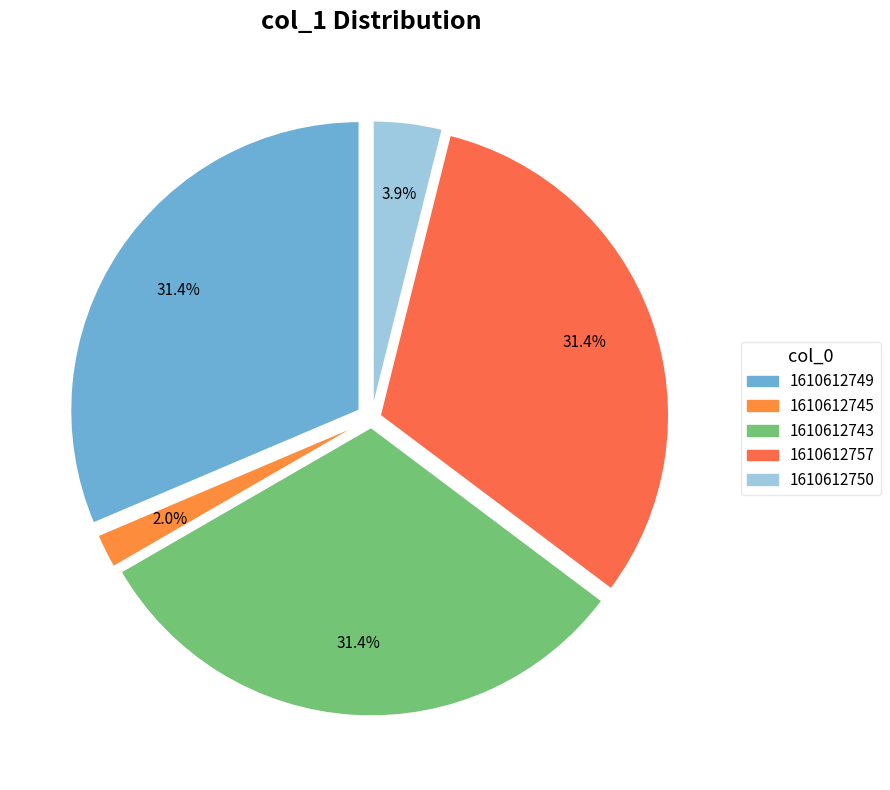

What portion of the pie excludes 1610612749?

68.6%